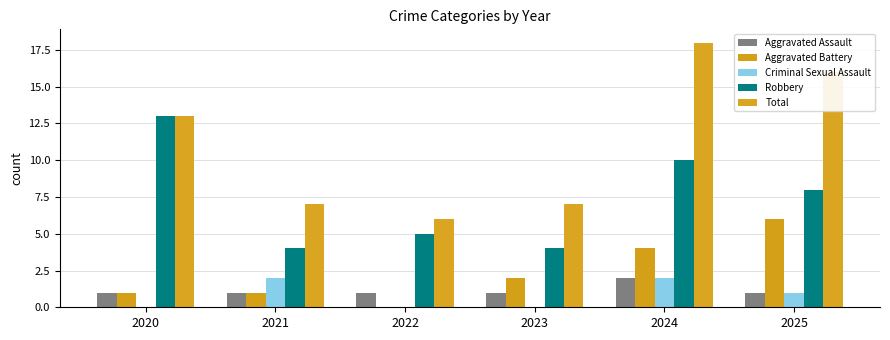

The value of Criminal Sexual Assault at 2021 is 3. True or false?

False